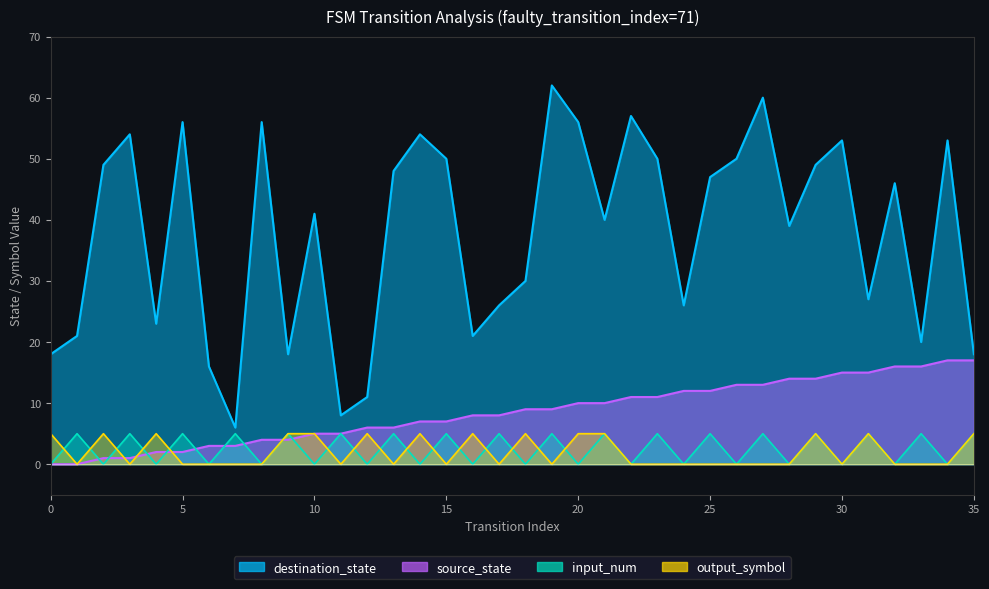

How many lines are shown in the chart?

4